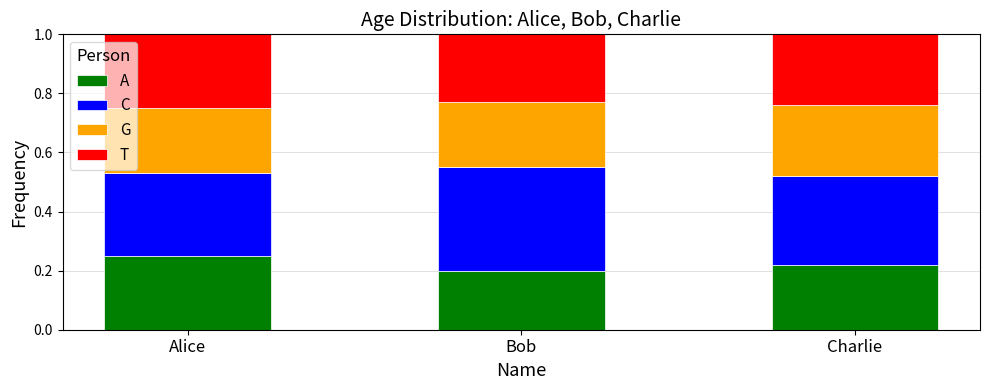

What is the total value across all series at Charlie?

1.0